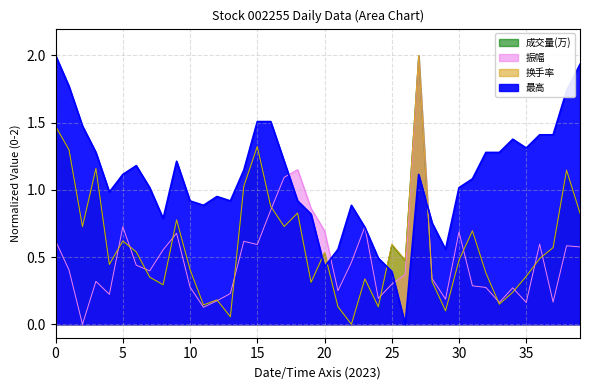

True or false: 成交量(万) has more than 1 points higher than both neighbors.

True